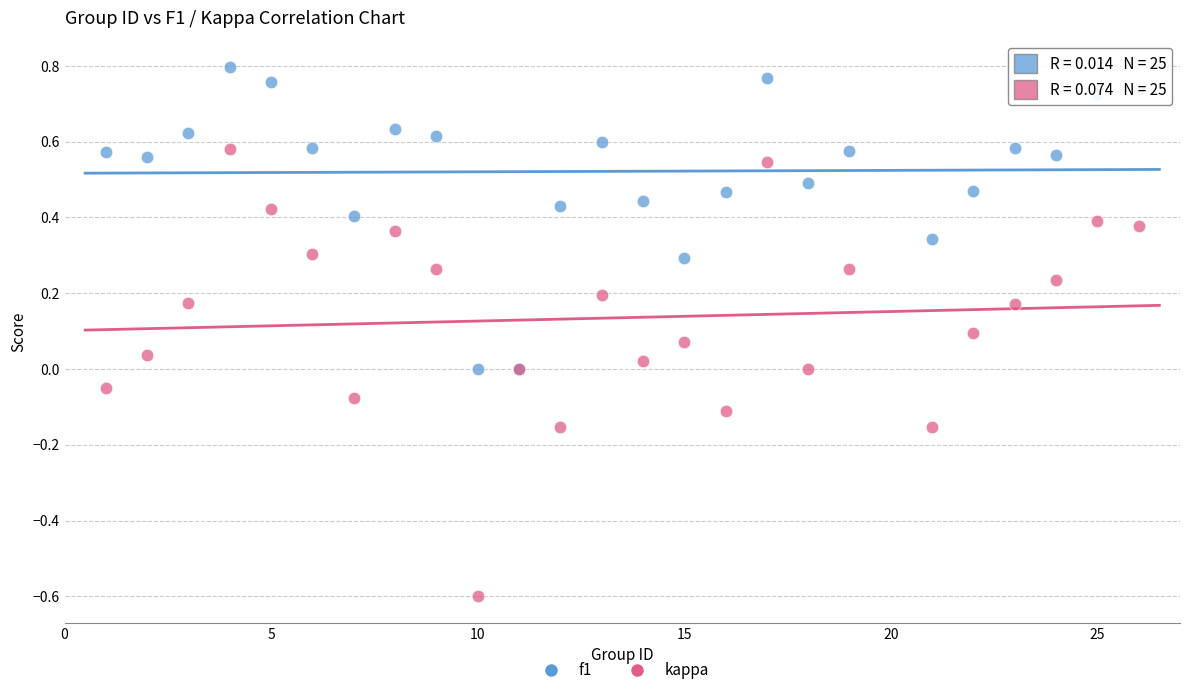

What is the X range (max minus min) for the scatter plot?

25.0